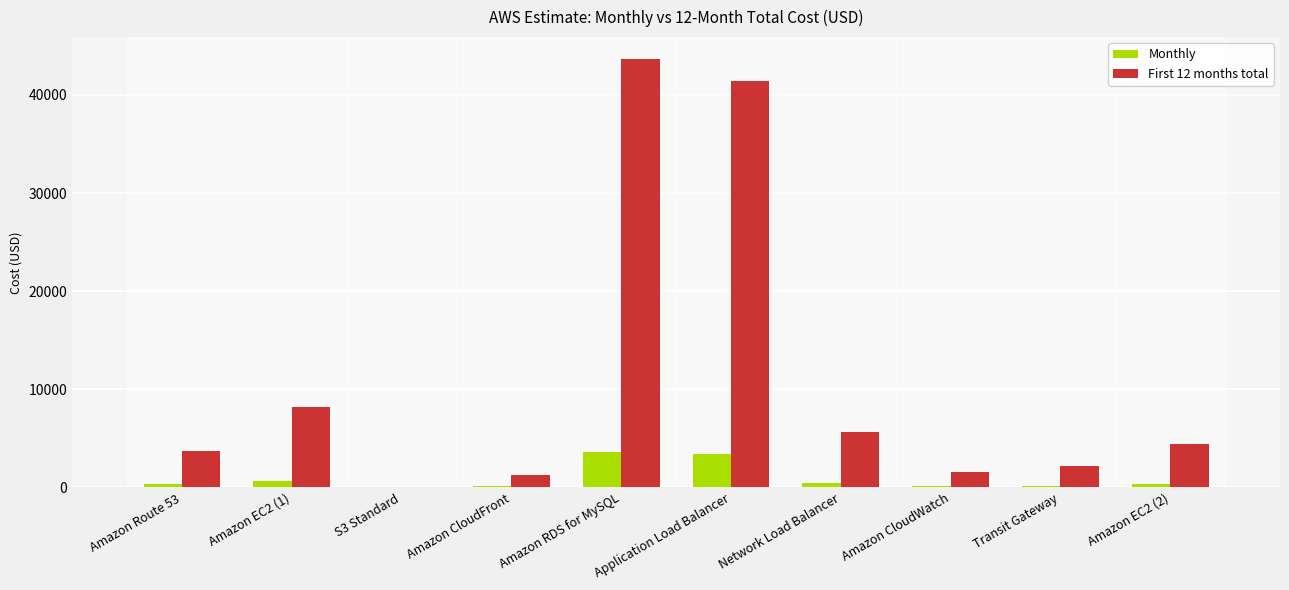

What is the highest value of the Monthly series?

3642.3